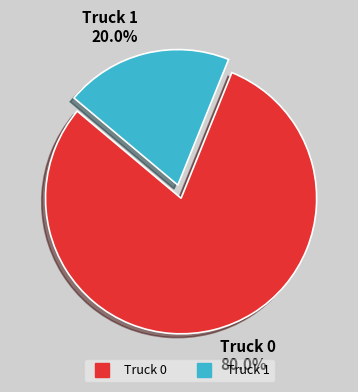

Is it true that Truck 1 is 20% of the pie?

True